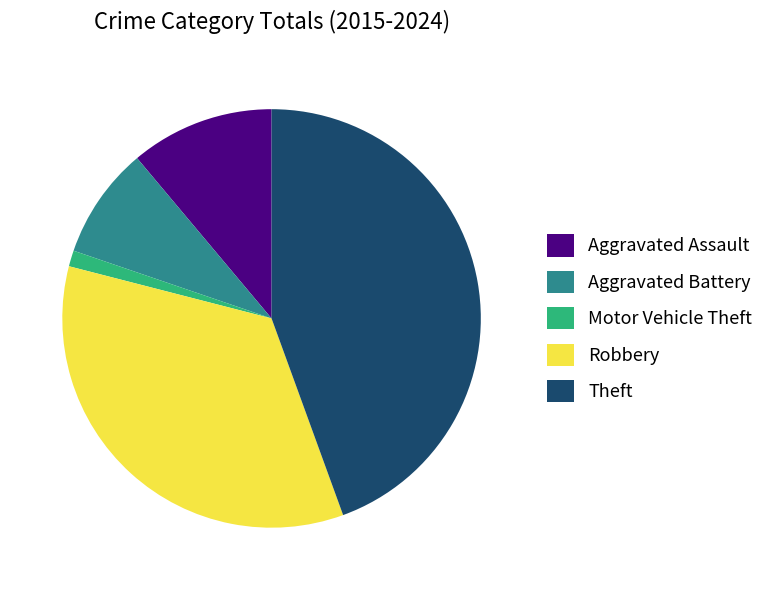

Which slice is the smallest?

Motor Vehicle Theft